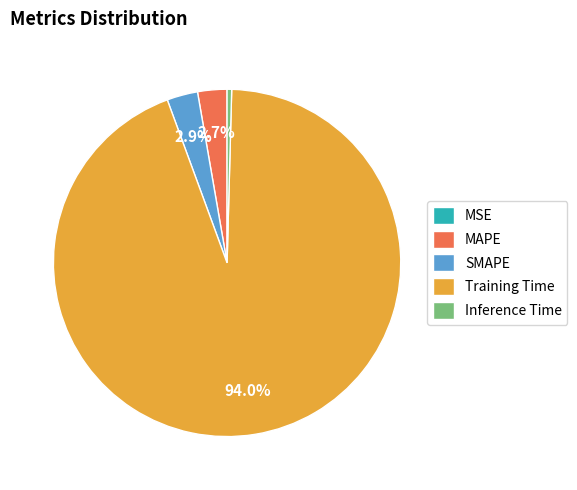

To the nearest percent, what portion does MAPE represent?

3%